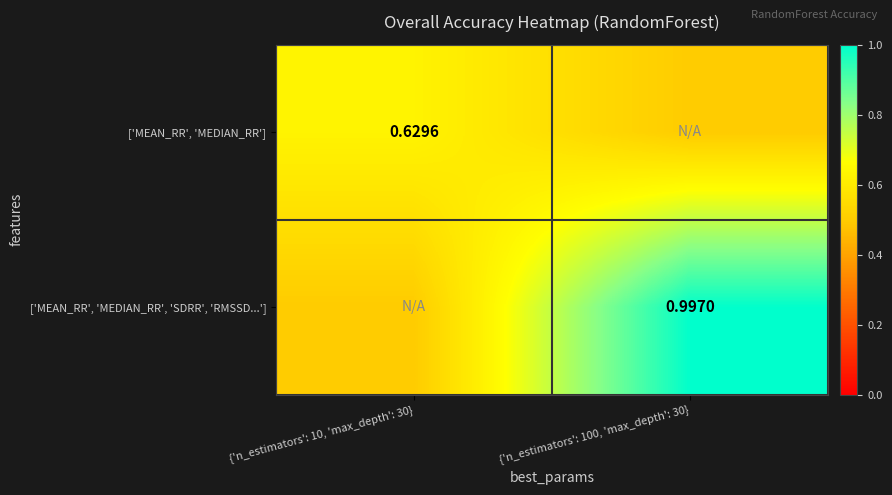

Which series has the widest spread of values?

['MEAN_RR', 'MEDIAN_RR', 'SDRR', 'RMSSD...']